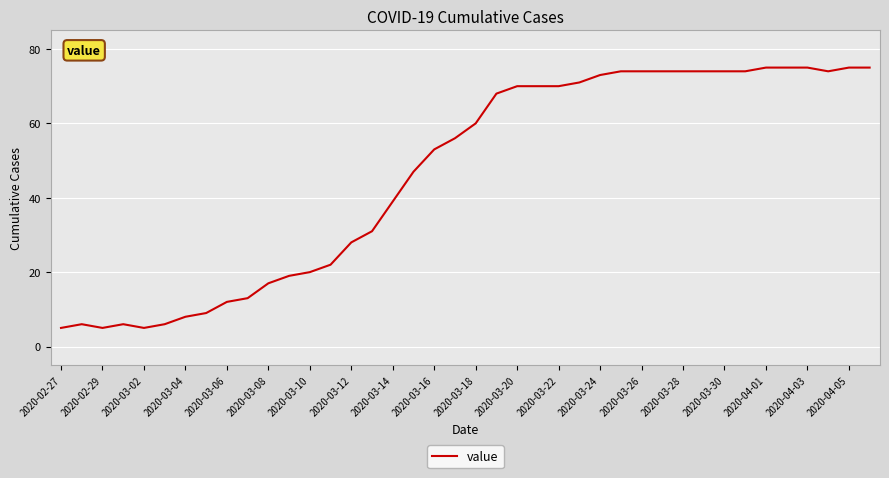

Does the chart have visible grid lines?

Yes